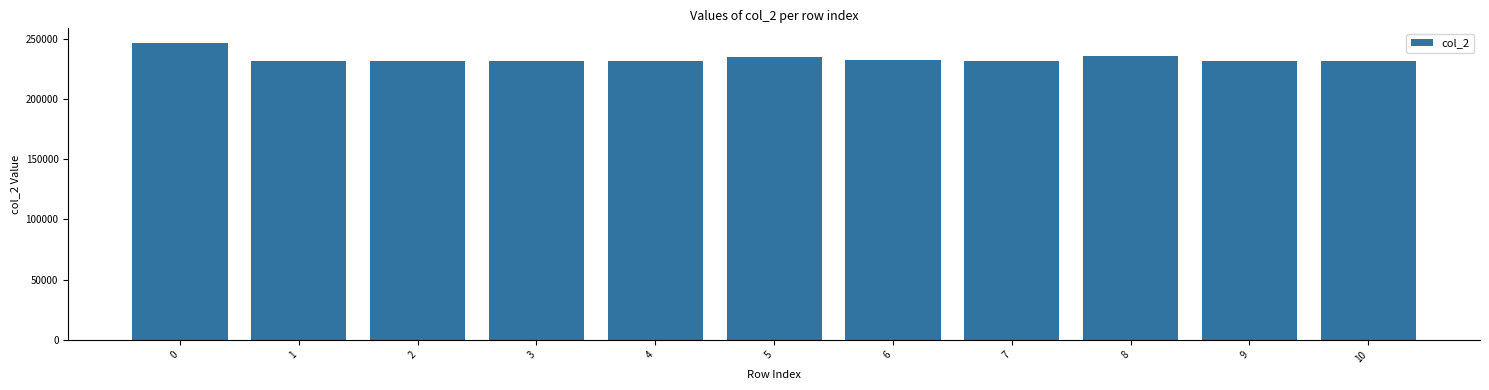

What is the minimum value shown in the chart?

231125